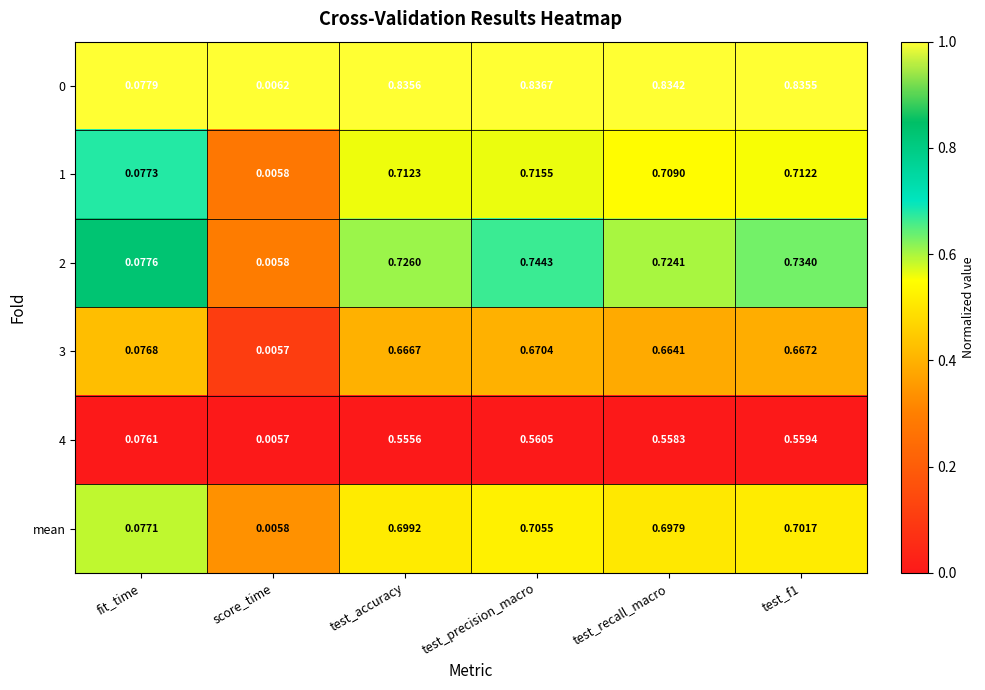

At which category is the sum across all series the highest?

test_precision_macro